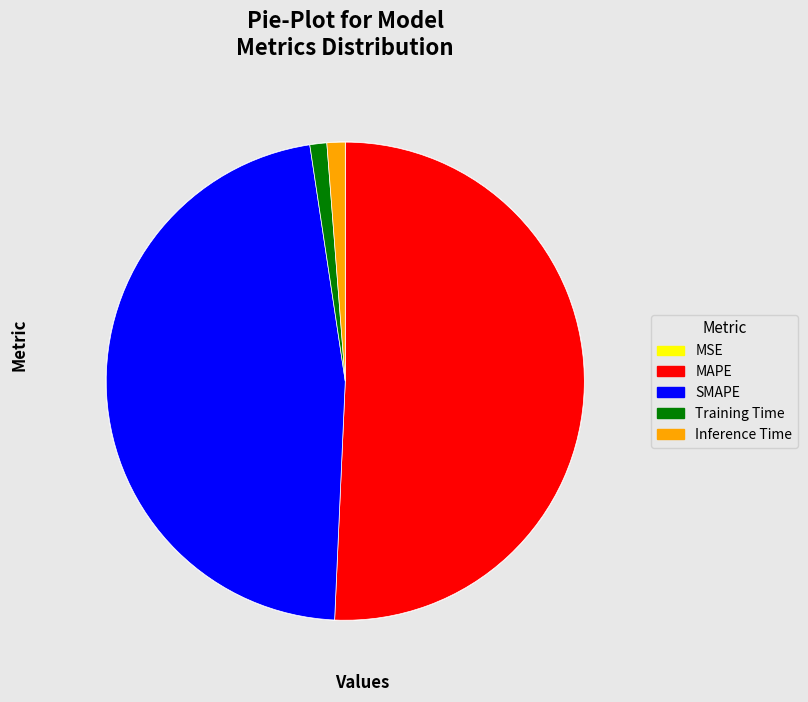

Between MAPE and Training Time, which is larger?

MAPE